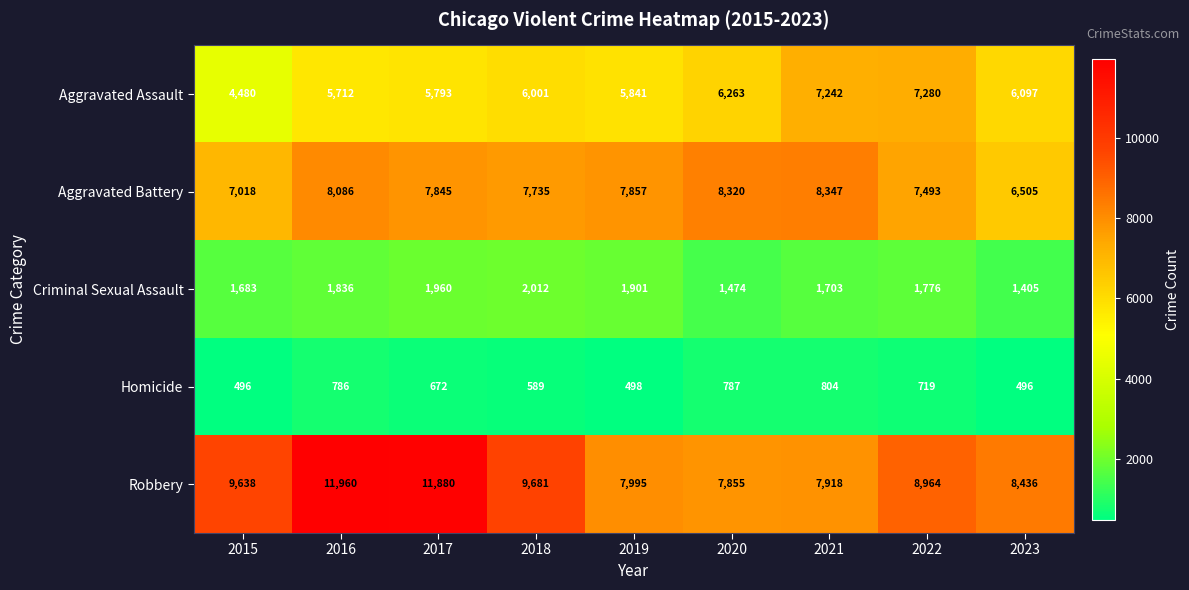

Which series has the largest total across all categories?

Robbery